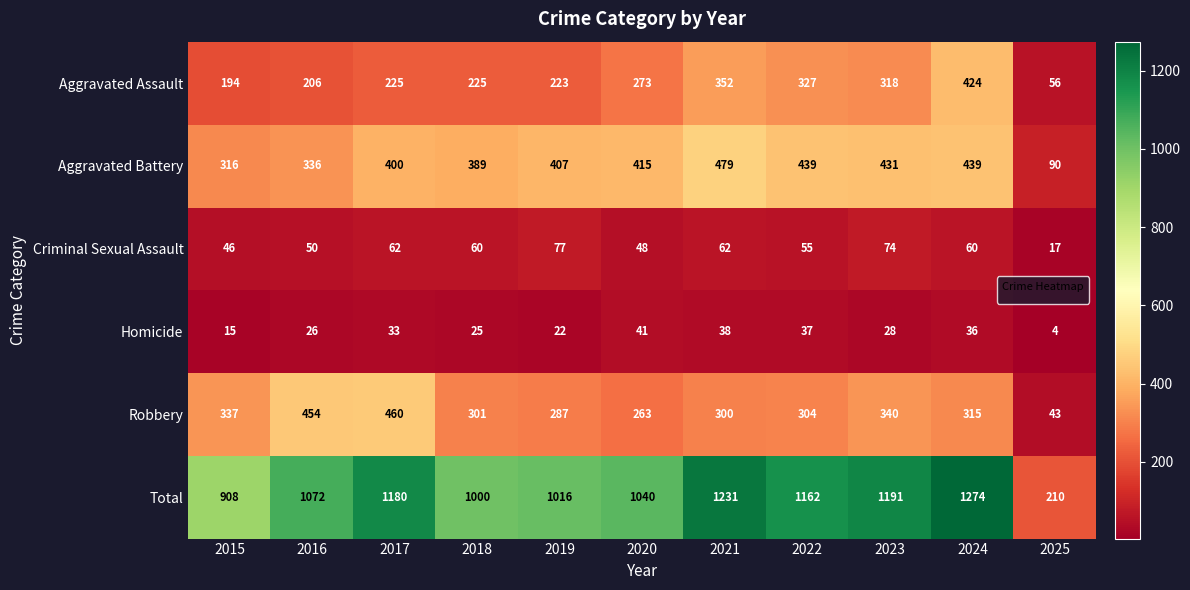

Between 2015 and 2022, which series saw the biggest shift?

Total